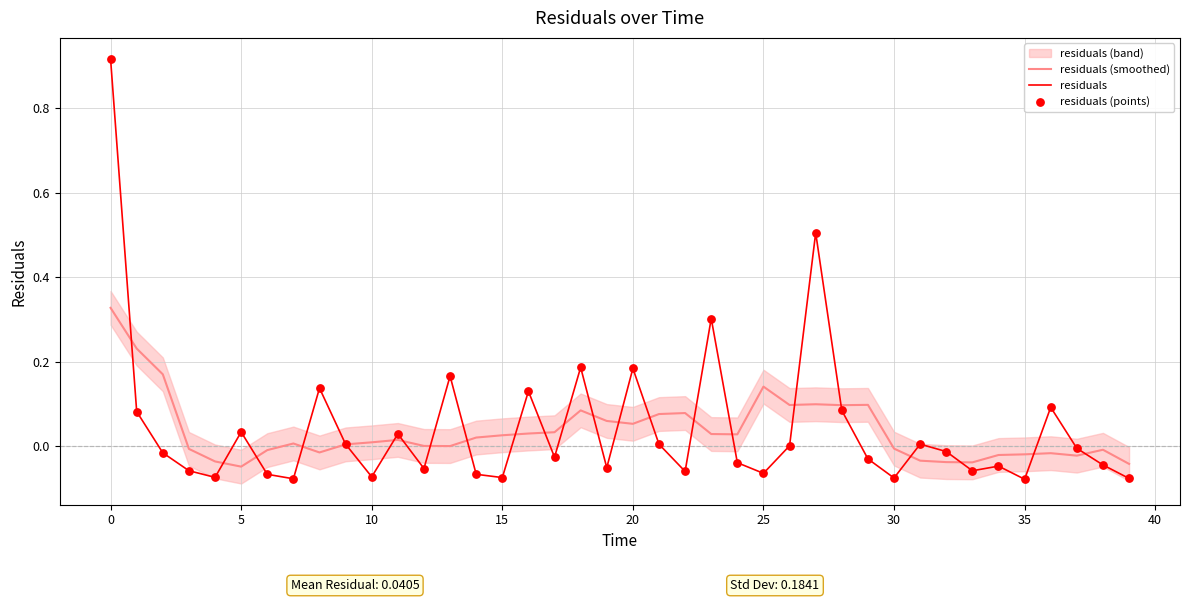

Is the value of residuals (points) at 32 greater than the value of residuals (smoothed) at 33?

Yes